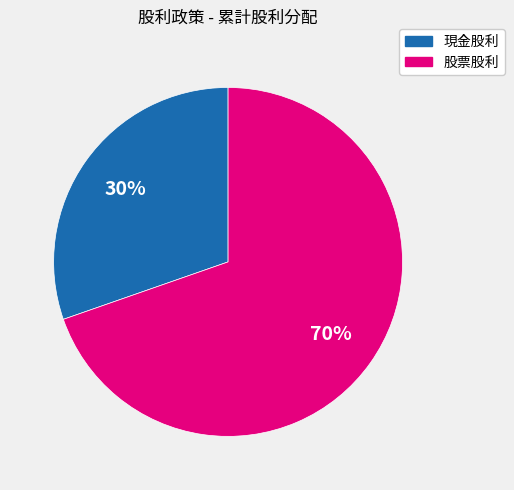

What percentage is the 現金股利 slice, to the nearest percent?

30%